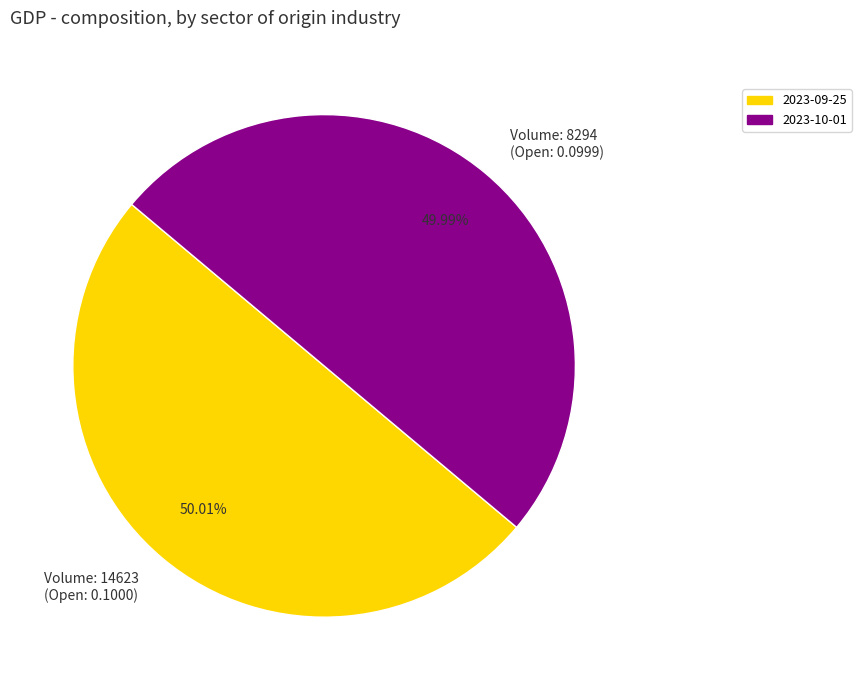

Is the sum of Volume: 14623 (Open: 0.1000) and Volume: 8294 (Open: 0.0999) greater than half?

Yes